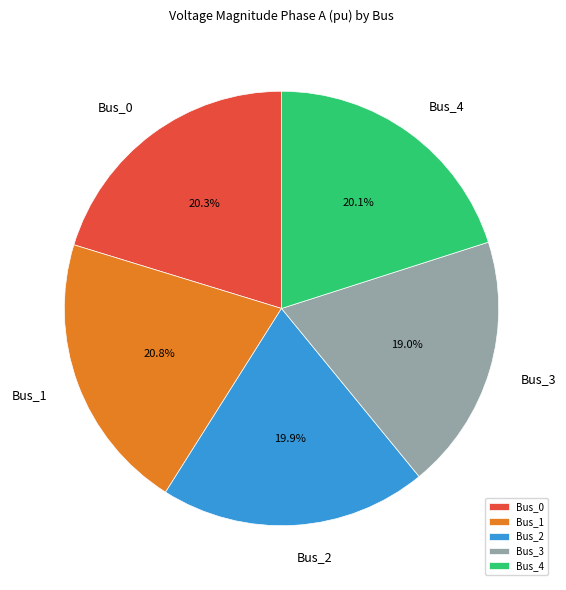

What percentage do Bus_4 and Bus_3 together represent?

39.1%